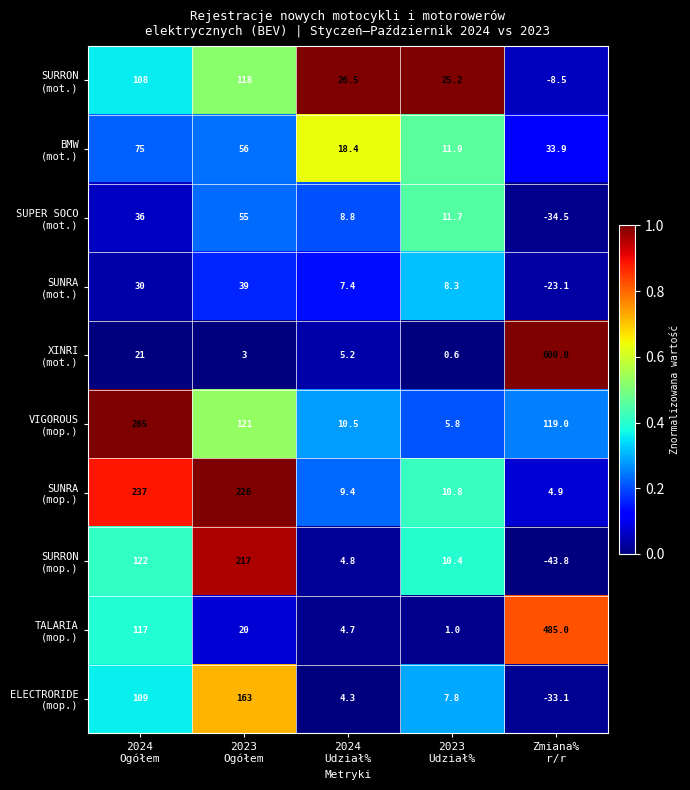

What is the maximum value shown in the chart?

600.0